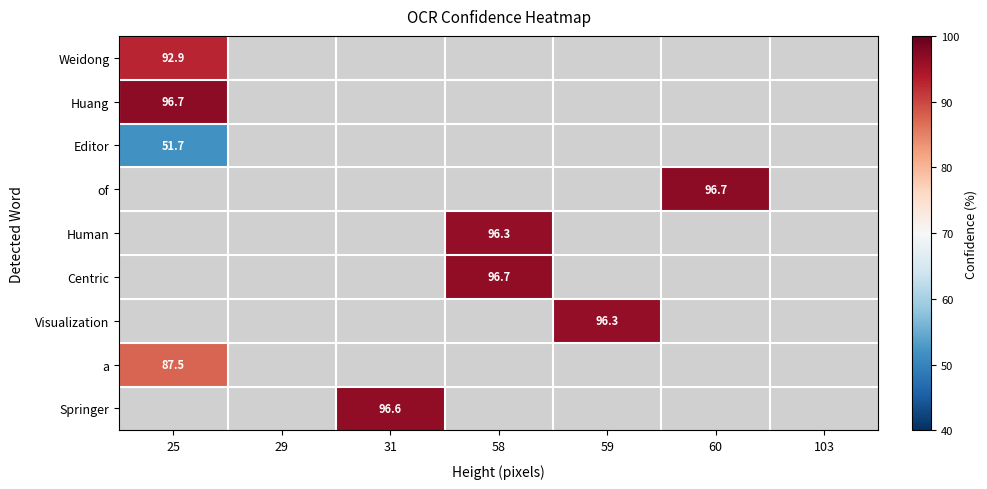

What is the maximum value shown in the chart?

96.7